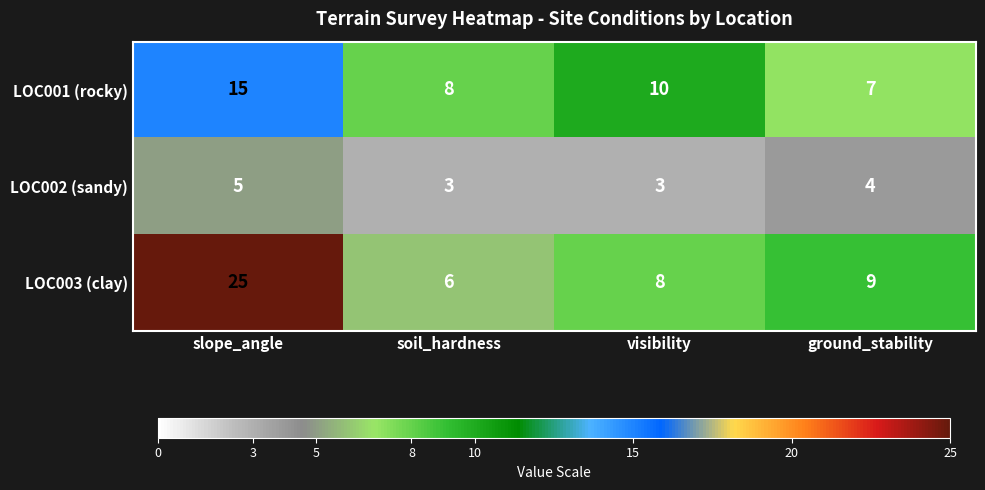

What is the average value of the LOC003 (clay) series?

12